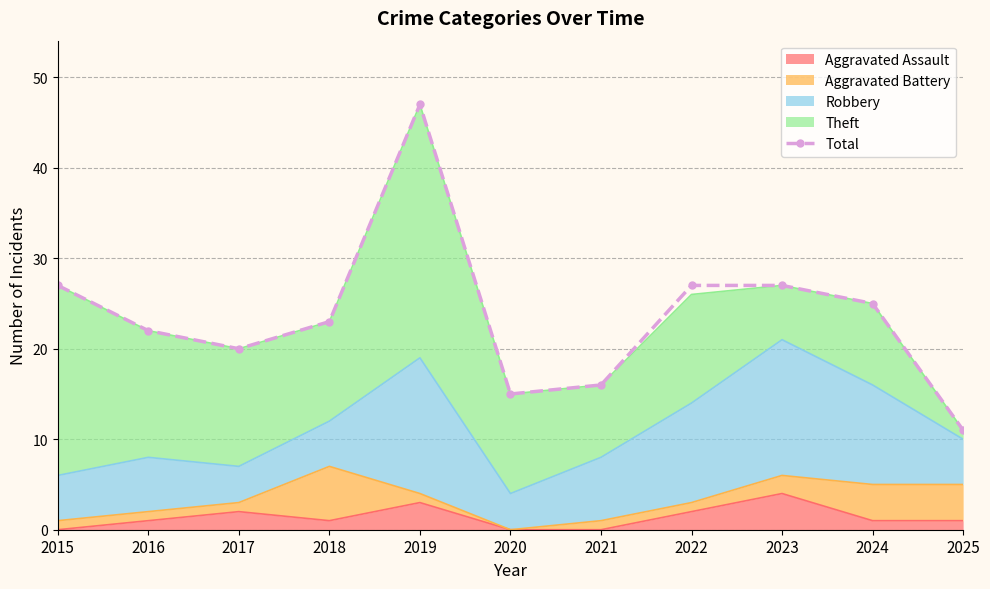

What is the value of the 1st point from the left?

27